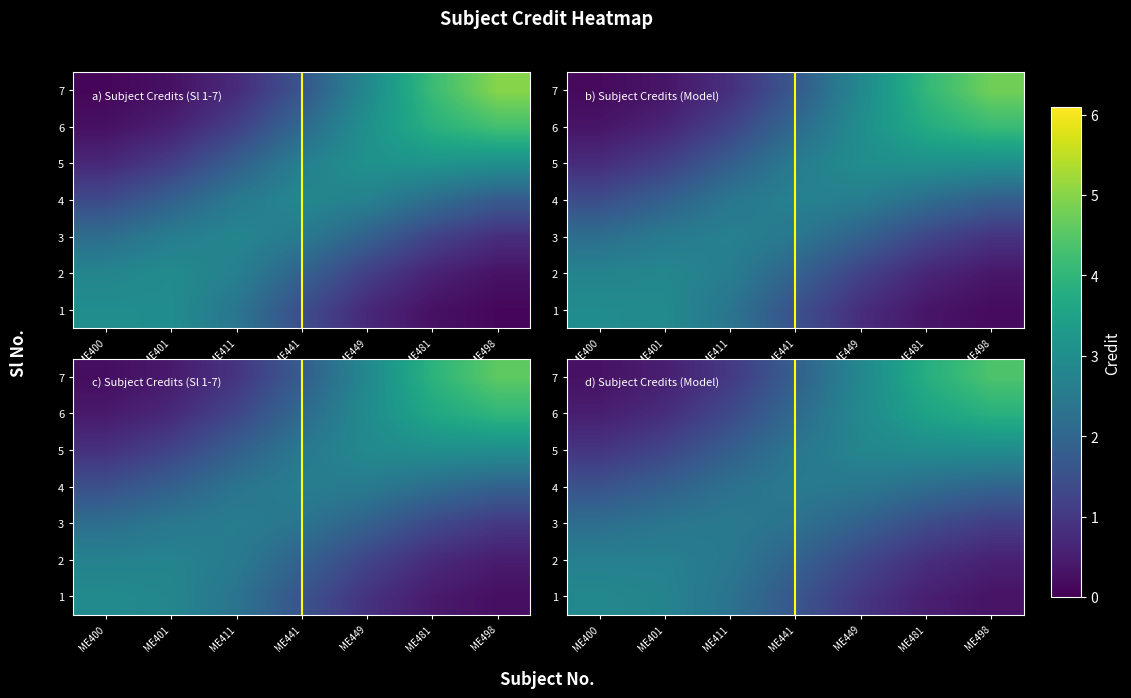

What is the minimum value for 2?

0.6